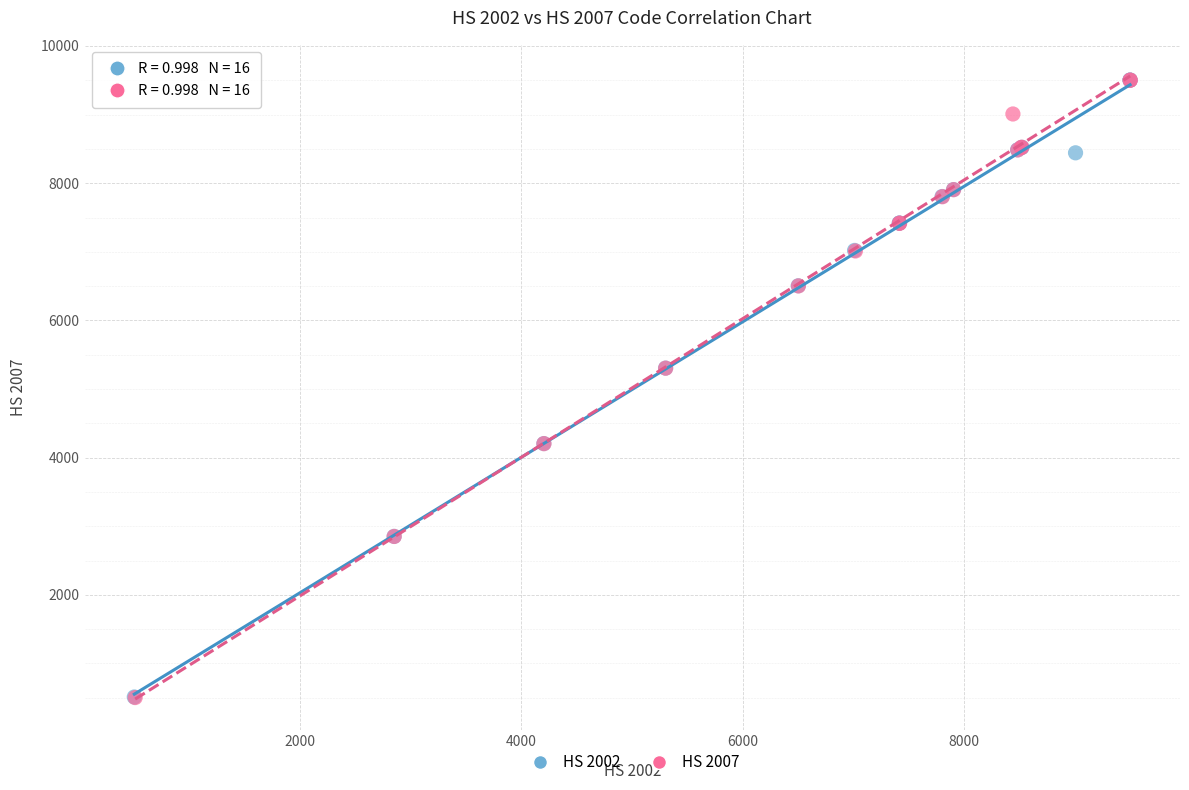

Which series has the widest spread of Y values?

HS 2007